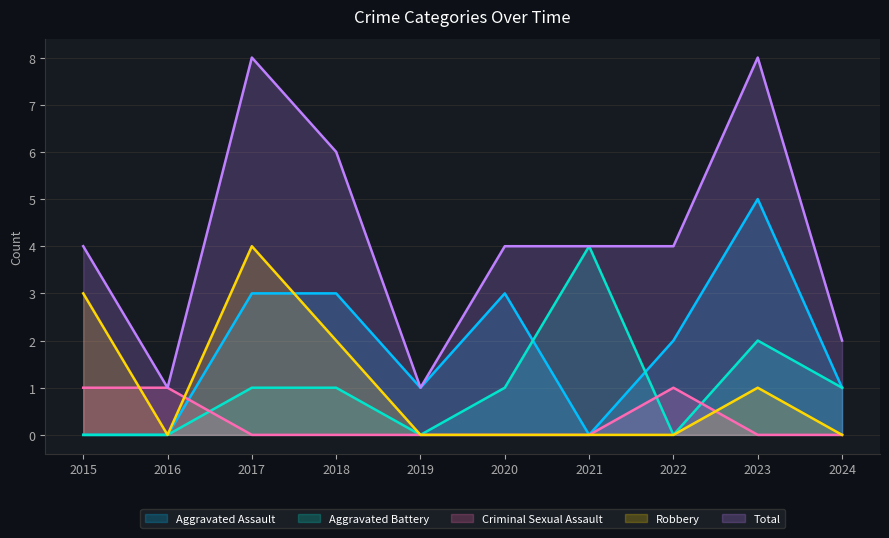

True or false: Total and Aggravated Battery cross at least once.

False